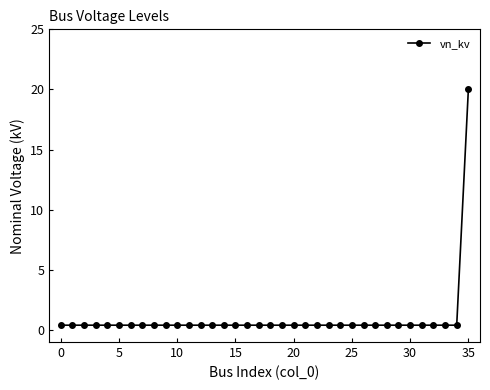

What is the maximum value shown in the chart?

20.0